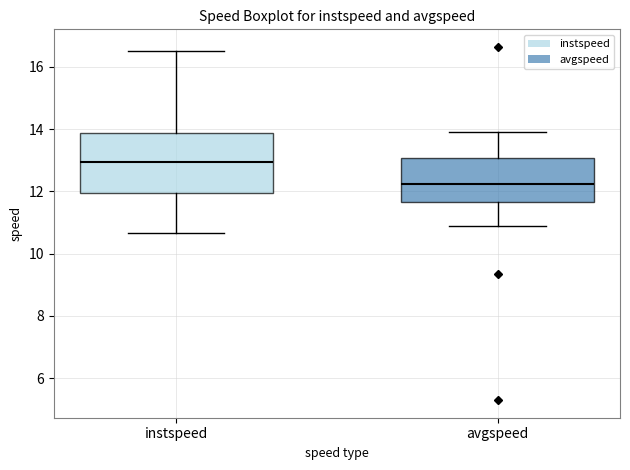

Reading left to right, transcribe this box plot: for each box, give where its median line is, the range the box spans, and where its two whiskers end, as read against the y-axis. The values are not printed on the chart, so give them approximately, as read against the axis.

instspeed: median 13.0, box 12.0 to 13.8, whiskers 10.6 to 16.6
avgspeed: median 12.2, box 11.6 to 13.0, whiskers 10.8 to 13.8